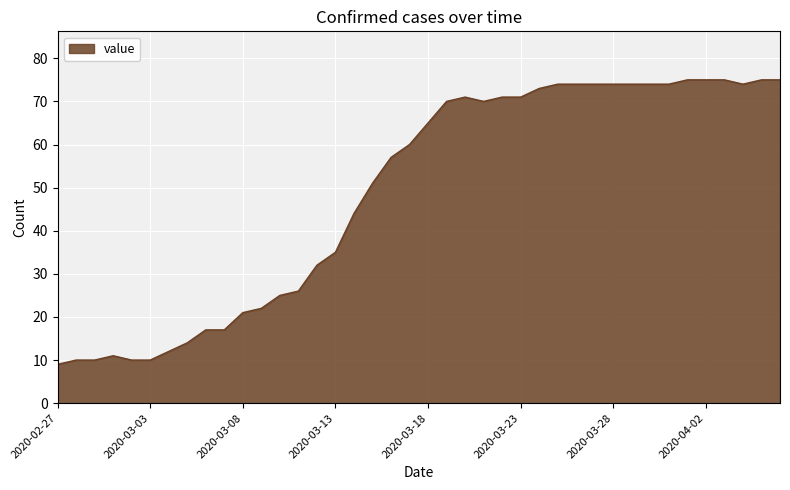

Does the chart display data point markers on the line(s)?

No